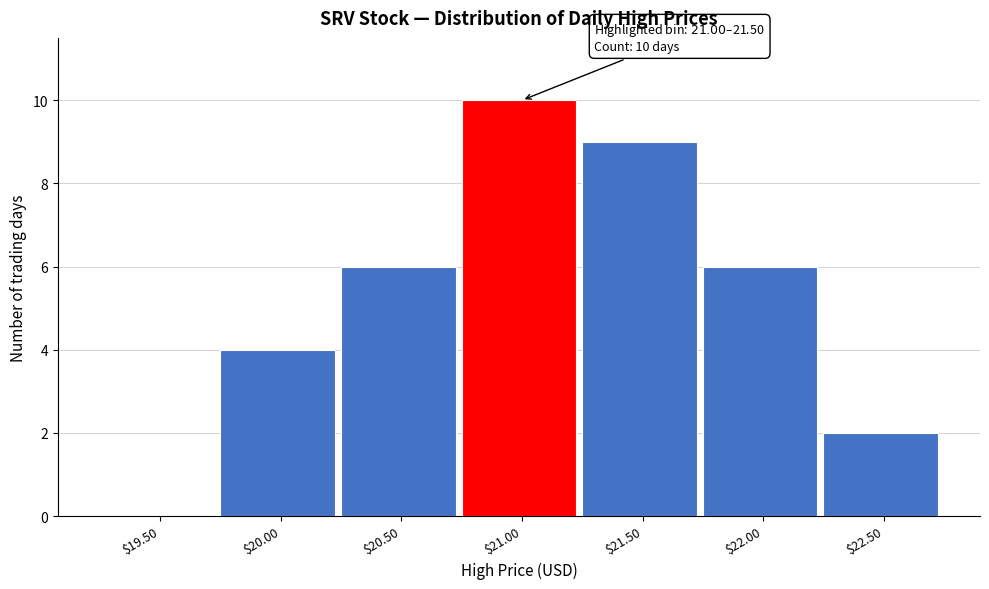

What is the approximate value at $20.50?

6